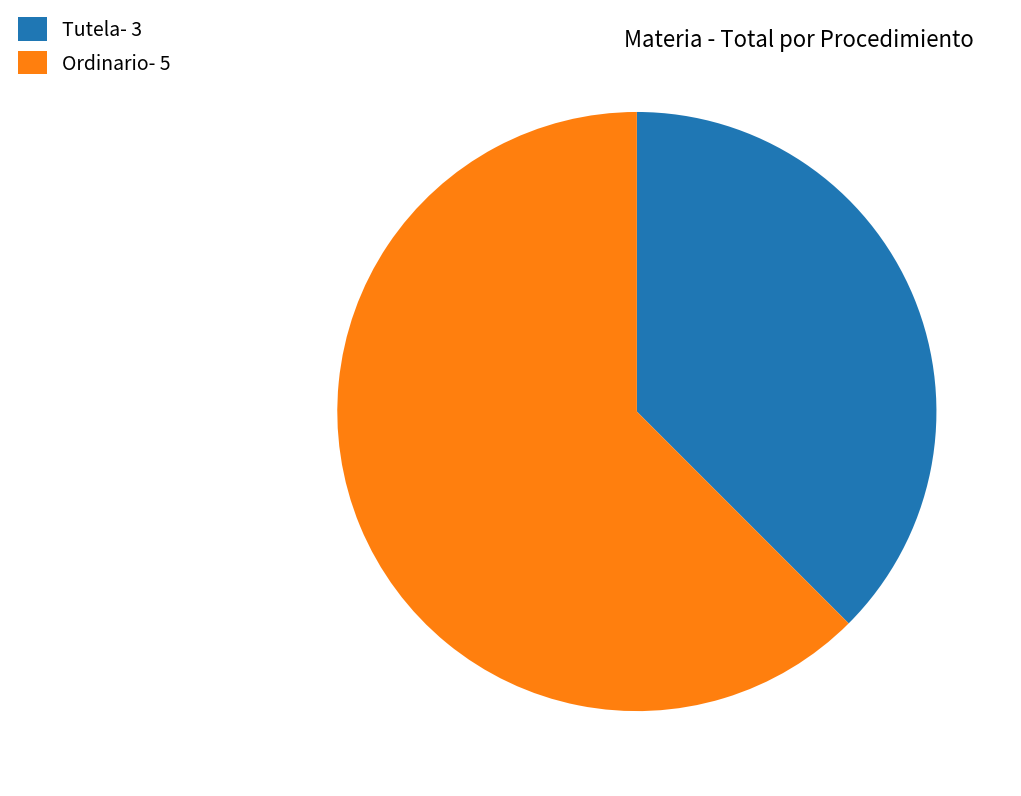

Does any single category account for the majority?

Yes